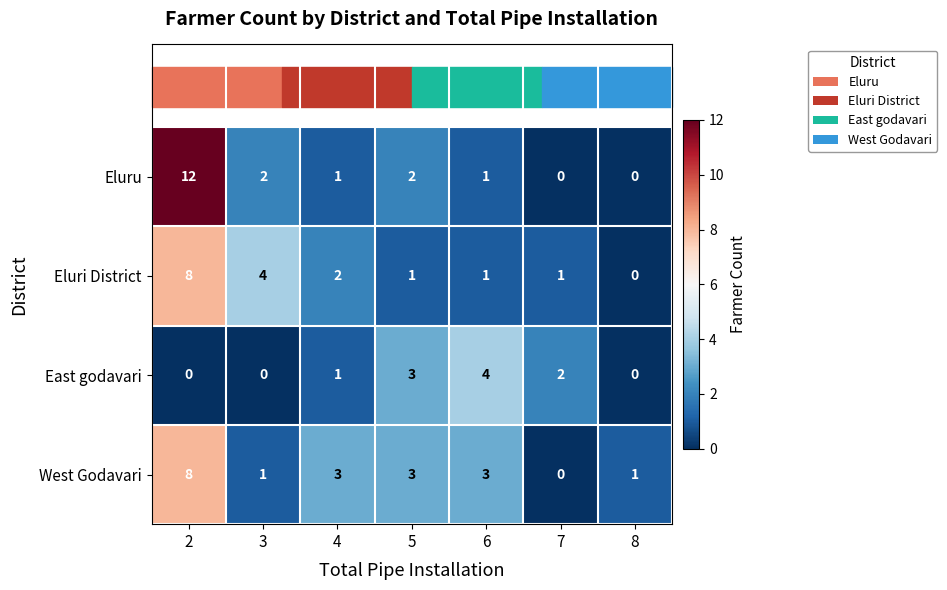

What is the difference between the maximum and minimum values in the East godavari series?

4